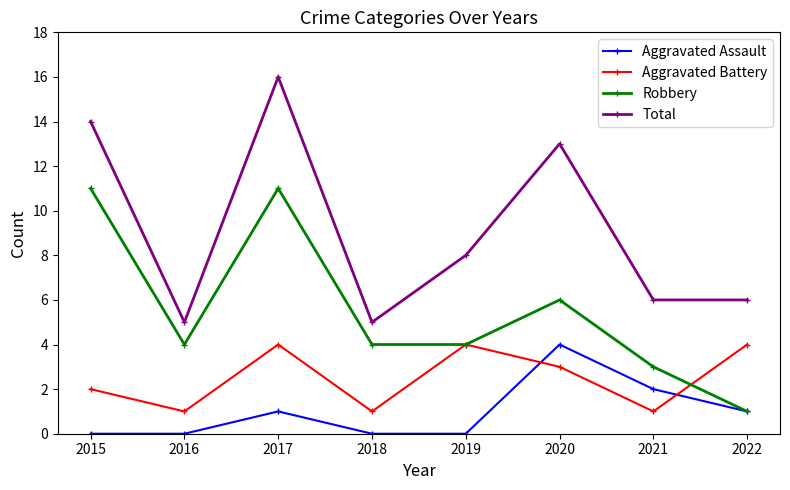

Which series has the largest total across all categories?

Total